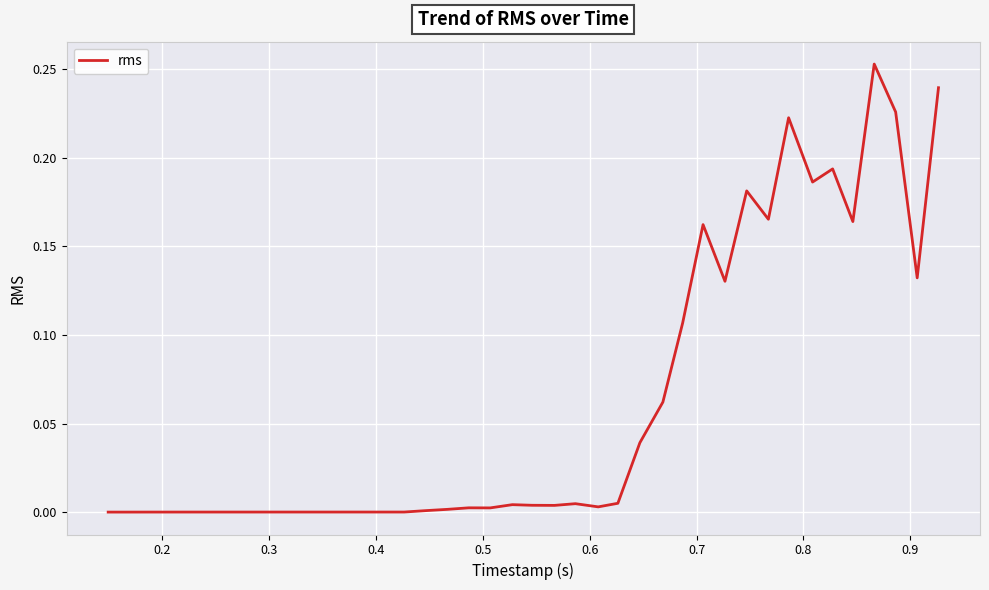

What is the average value?

0.1